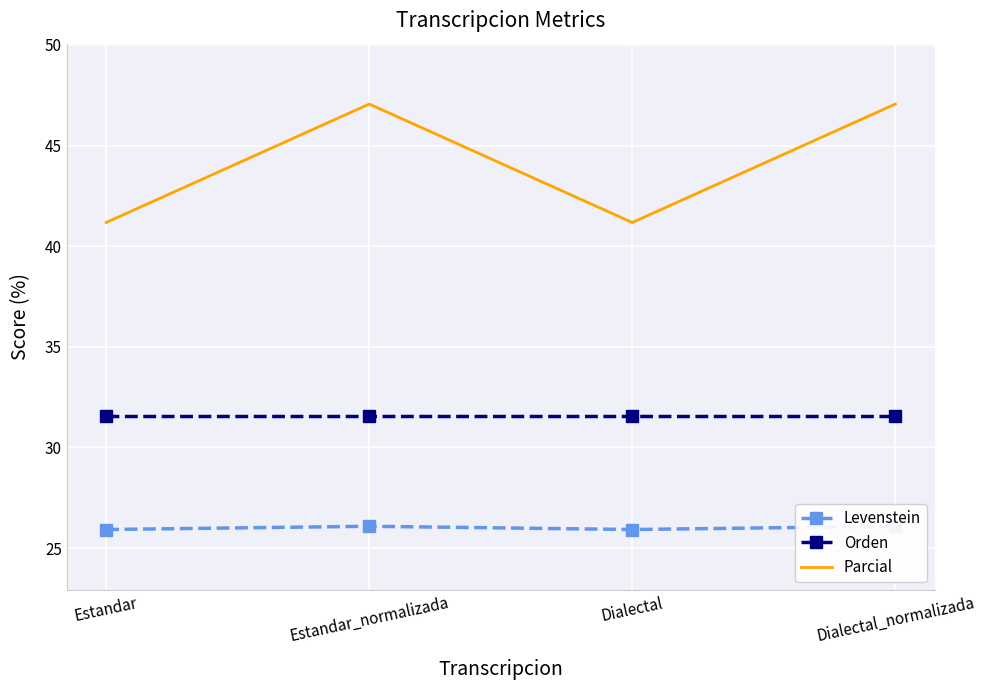

True or false: Levenstein and Orden intersect in this chart.

False